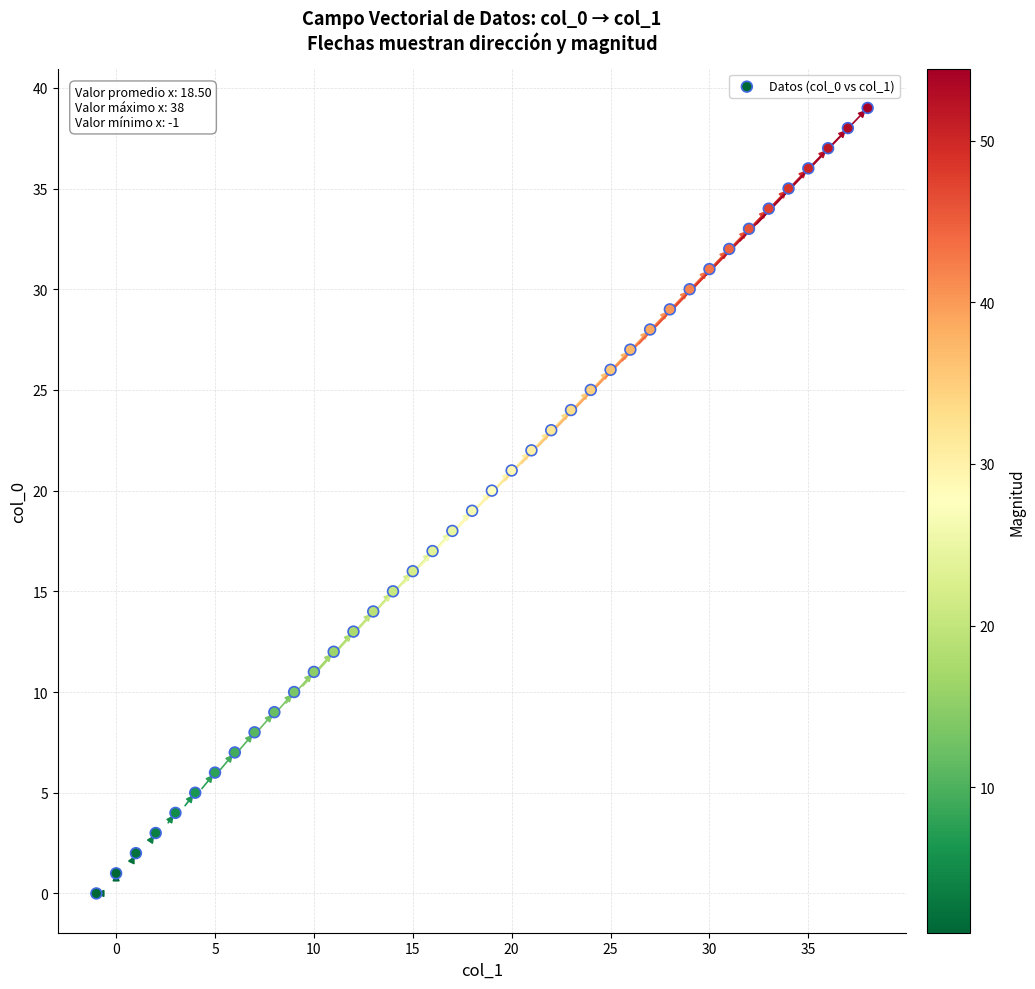

What is the range of Y values (max minus min)?

39